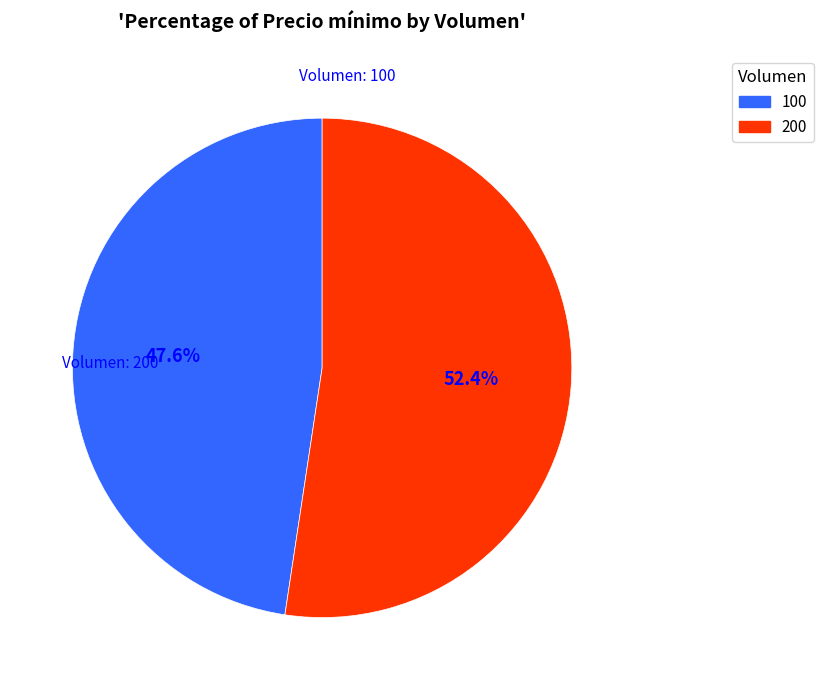

Is there a majority slice in this chart?

Yes